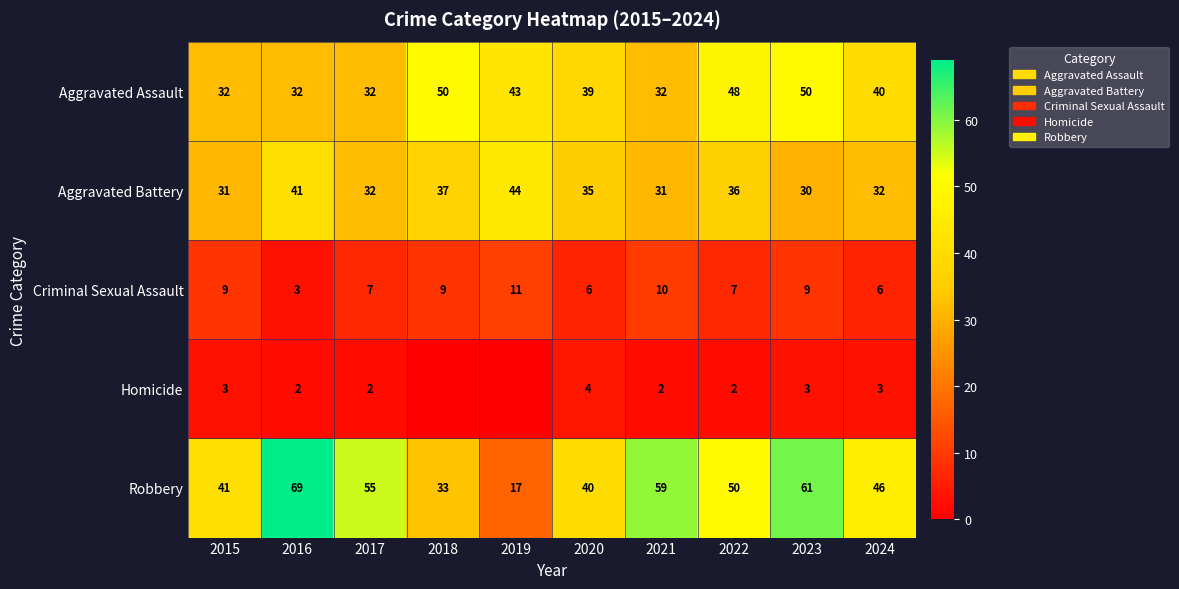

What is the total value across all series at 2019?

115